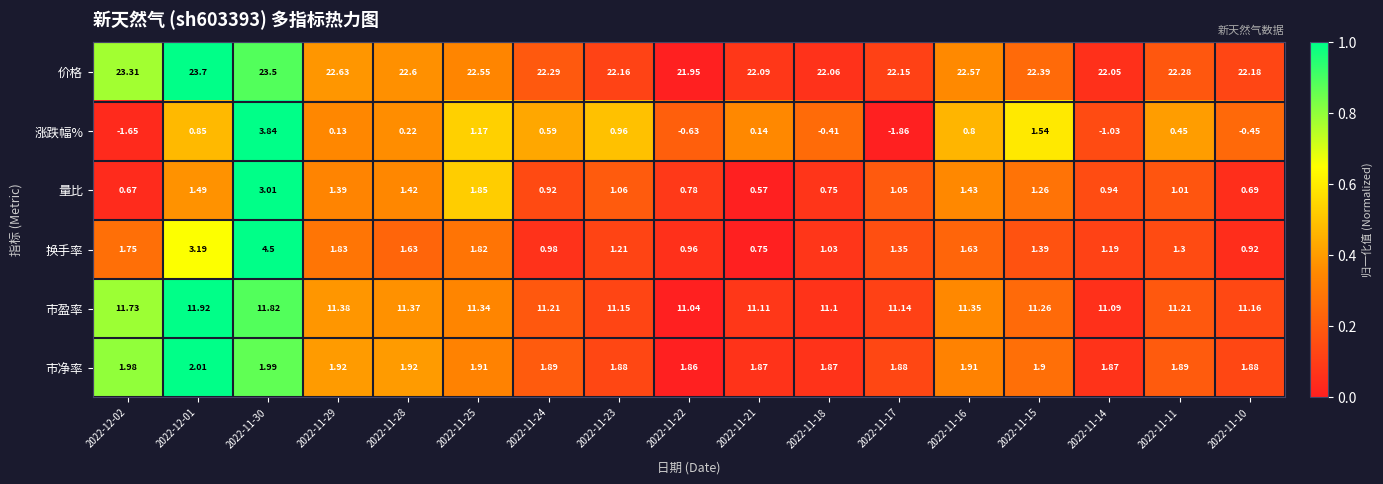

List the series in order of their peak value, lowest first.

市净率, 量比, 涨跌幅%, 换手率, 市盈率, 价格